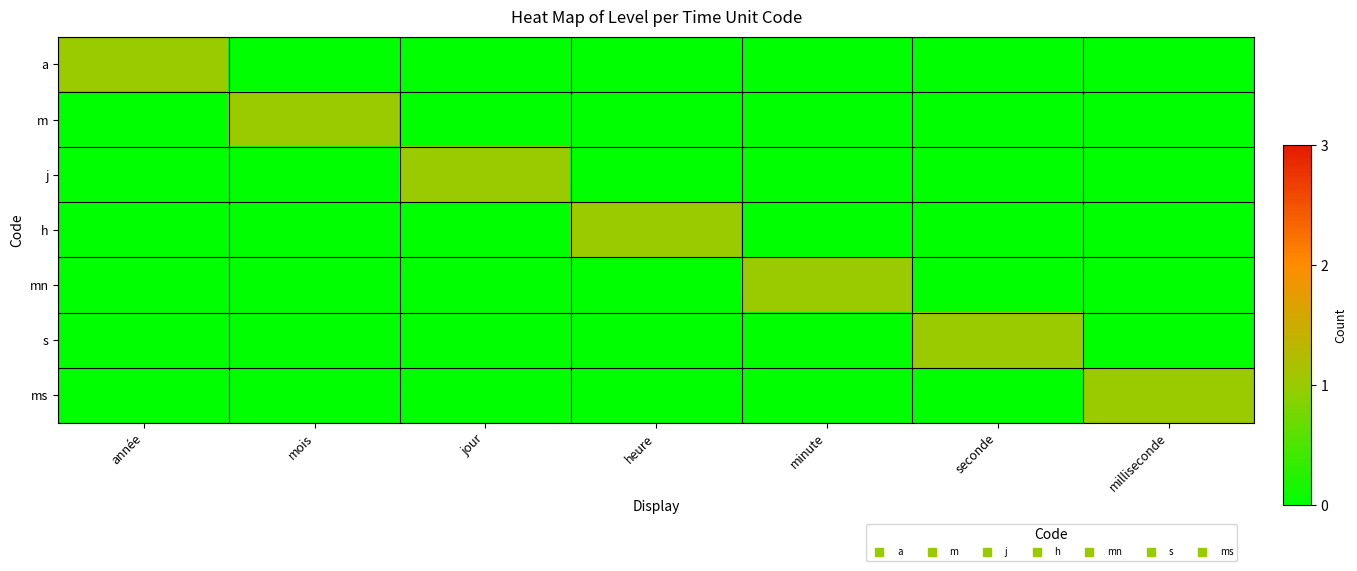

Reading left to right, what are all the values shown in this chart?

a: année=1	mois=0	jour=0	heure=0	minute=0	seconde=0	milliseconde=0
m: année=0	mois=1	jour=0	heure=0	minute=0	seconde=0	milliseconde=0
j: année=0	mois=0	jour=1	heure=0	minute=0	seconde=0	milliseconde=0
h: année=0	mois=0	jour=0	heure=1	minute=0	seconde=0	milliseconde=0
mn: année=0	mois=0	jour=0	heure=0	minute=1	seconde=0	milliseconde=0
s: année=0	mois=0	jour=0	heure=0	minute=0	seconde=1	milliseconde=0
ms: année=0	mois=0	jour=0	heure=0	minute=0	seconde=0	milliseconde=1